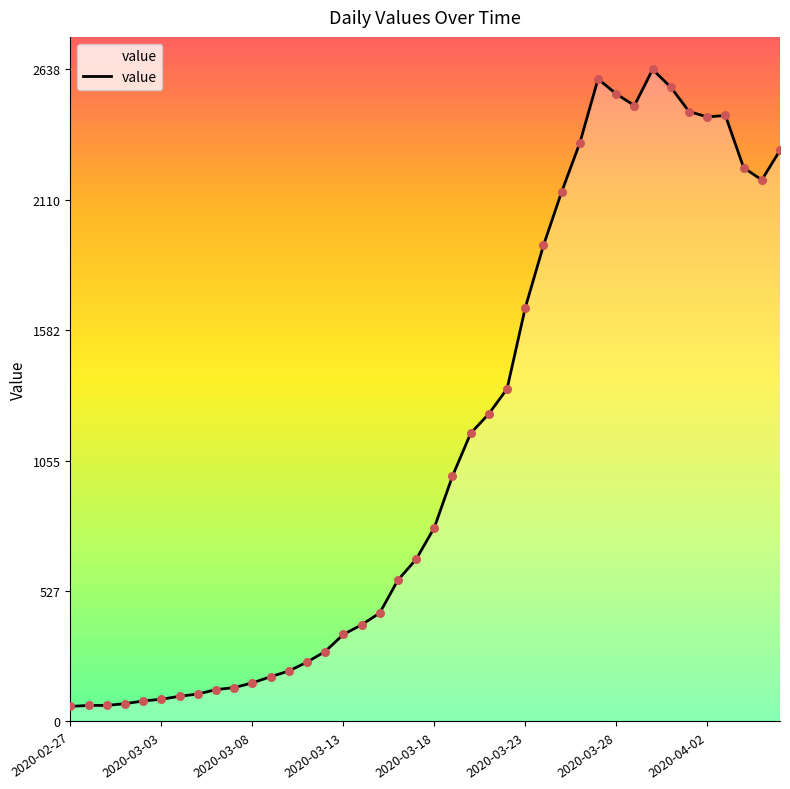

What is the difference between the maximum and minimum values?

2577